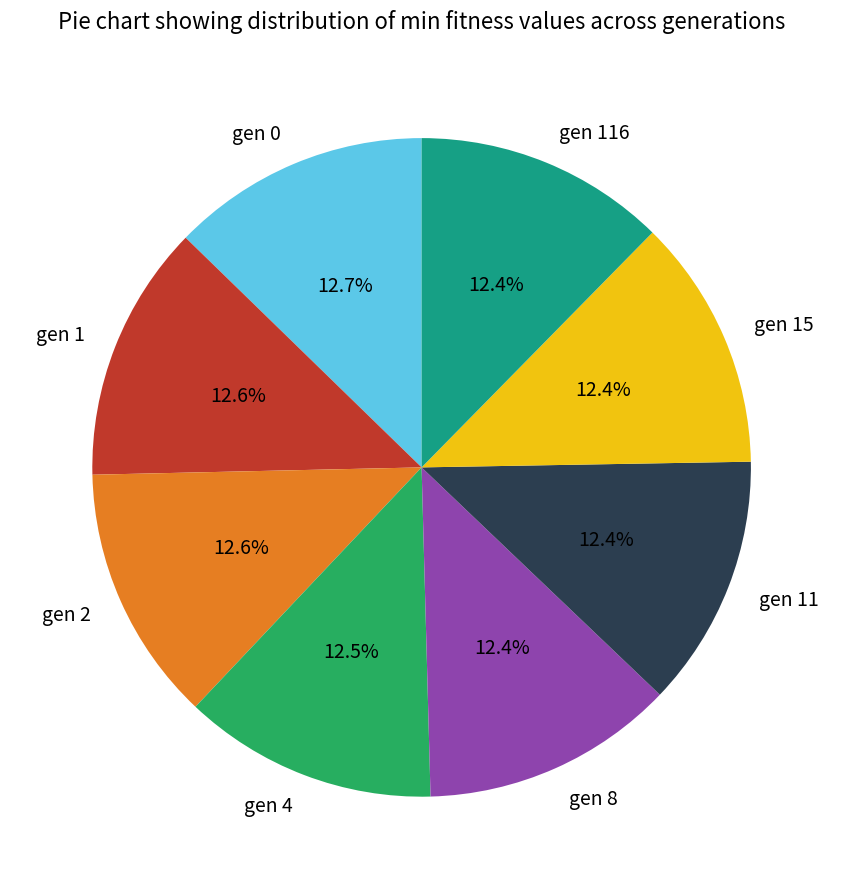

How many slices are in this pie chart?

8